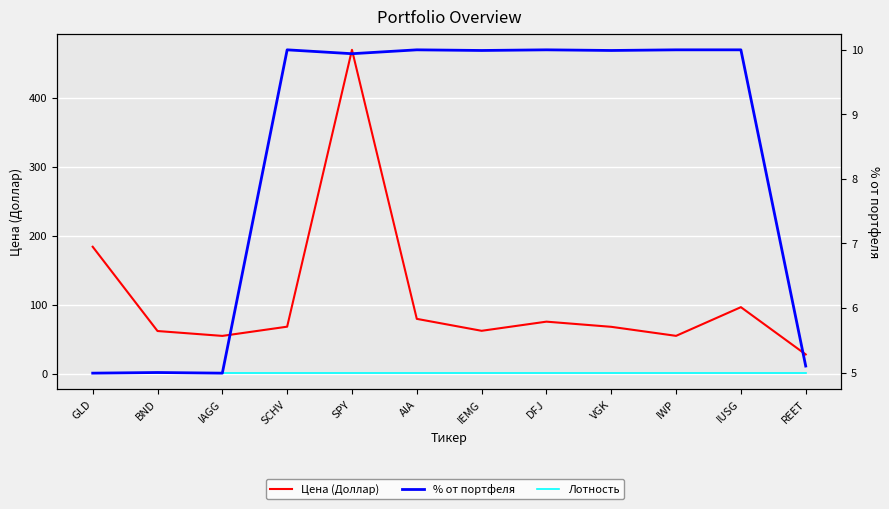

What is the sum of the % от портфеля values at SCHV and VGK?

20.0